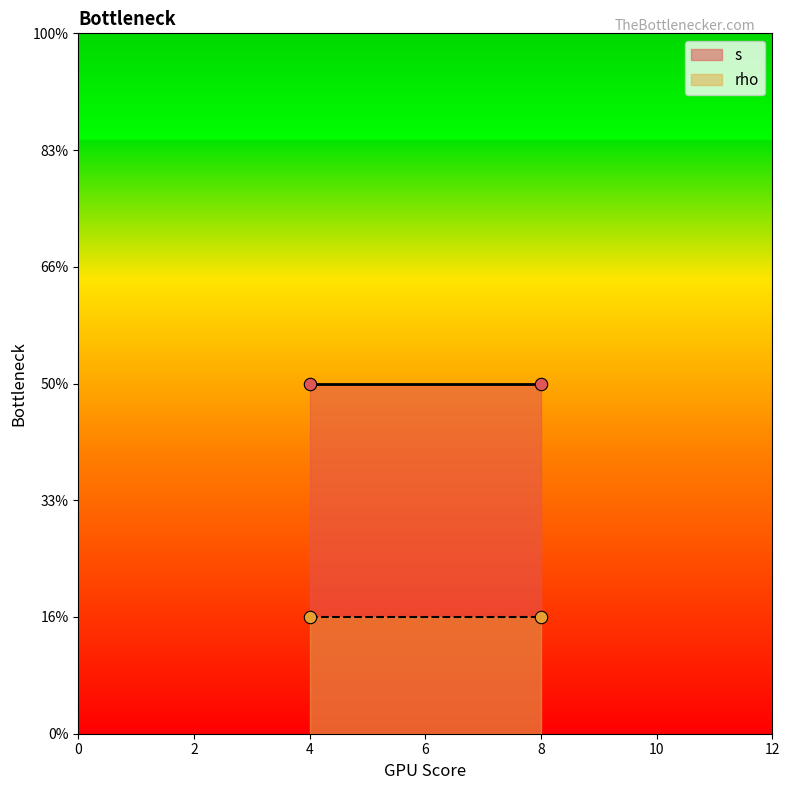

Is the value of rho at 8 greater than the value of s at 8?

No